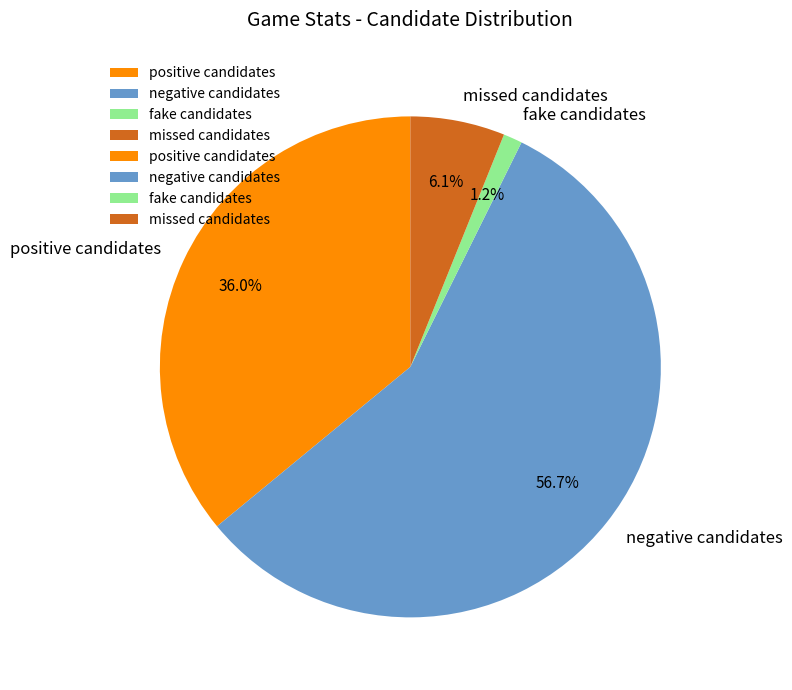

Is it true that fake candidates is 1% of the pie?

True